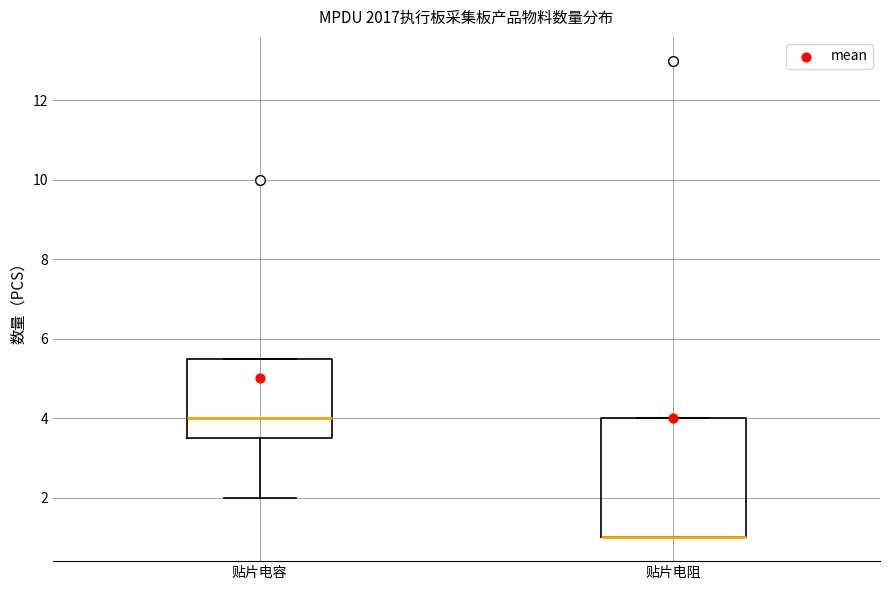

Where does the median line of the box for 贴片电容 sit on the y-axis? The values are not printed on the chart, so give them approximately, as read against the axis.

4.0